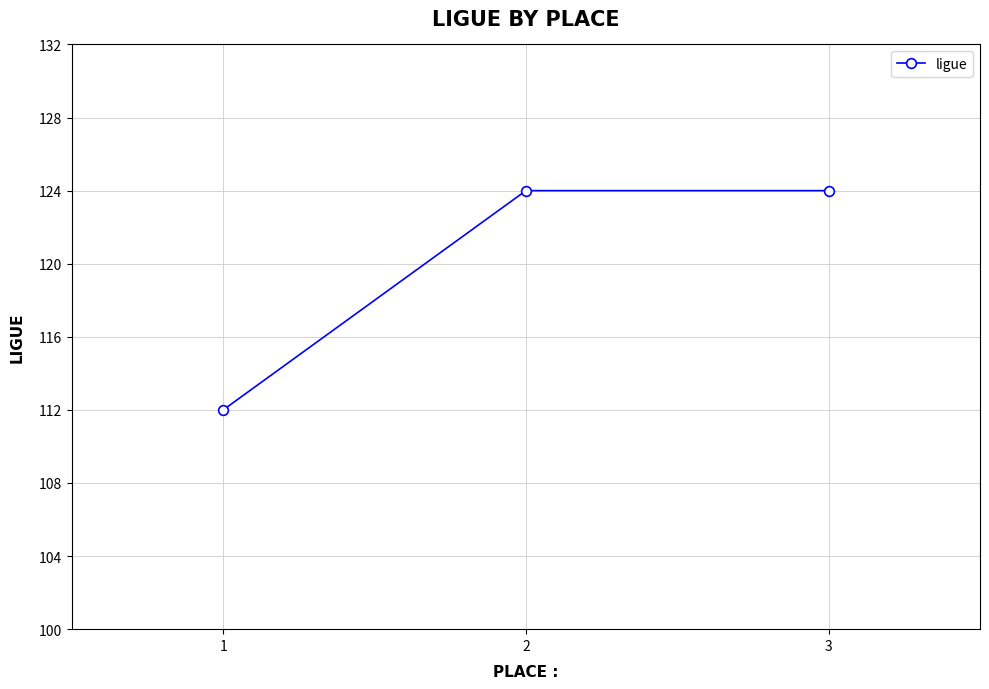

Does the chart display data point markers on the line(s)?

Yes